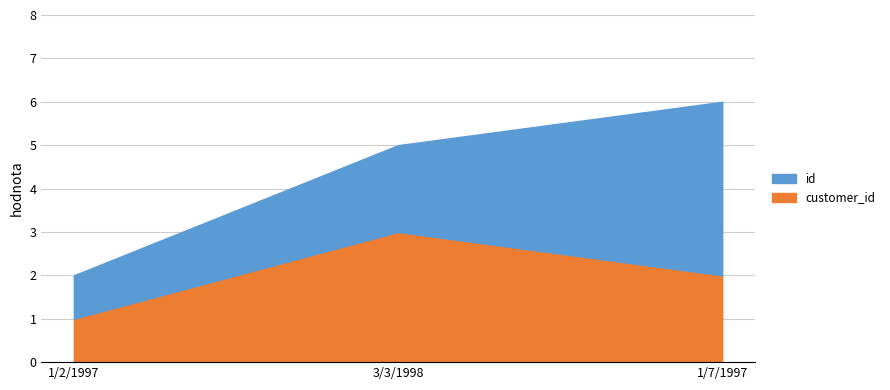

At which category is the sum across all series the highest?

1/7/1997